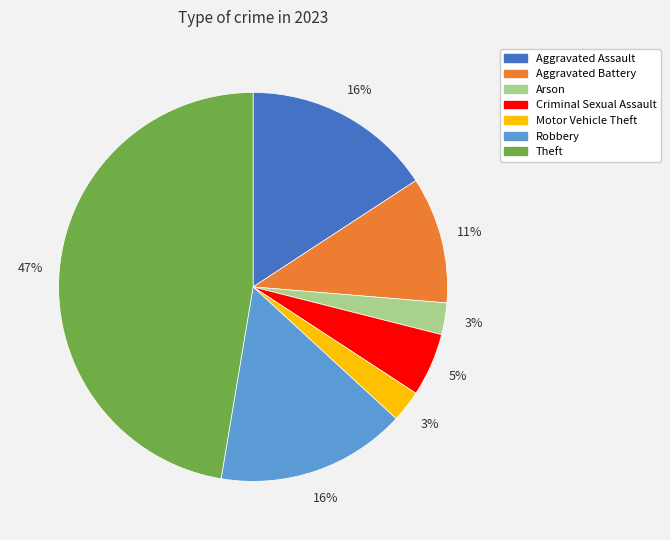

Is the sum of Aggravated Assault and Arson greater than half?

No